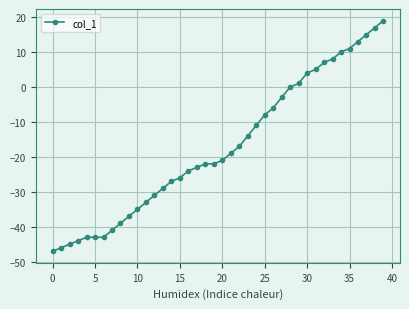

What is the minimum value shown in the chart?

-47